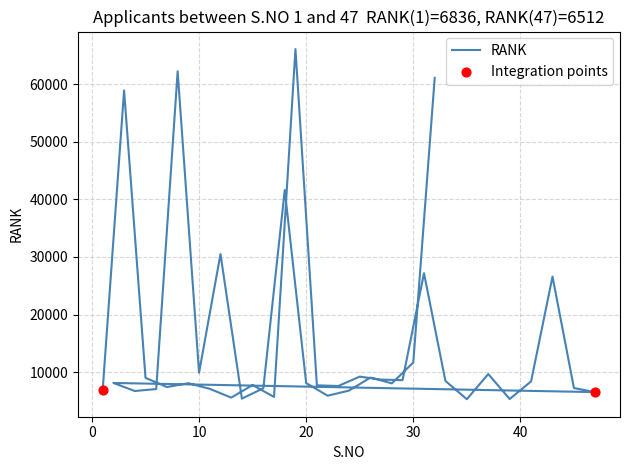

What is the change in value from 25 to 10?

+674